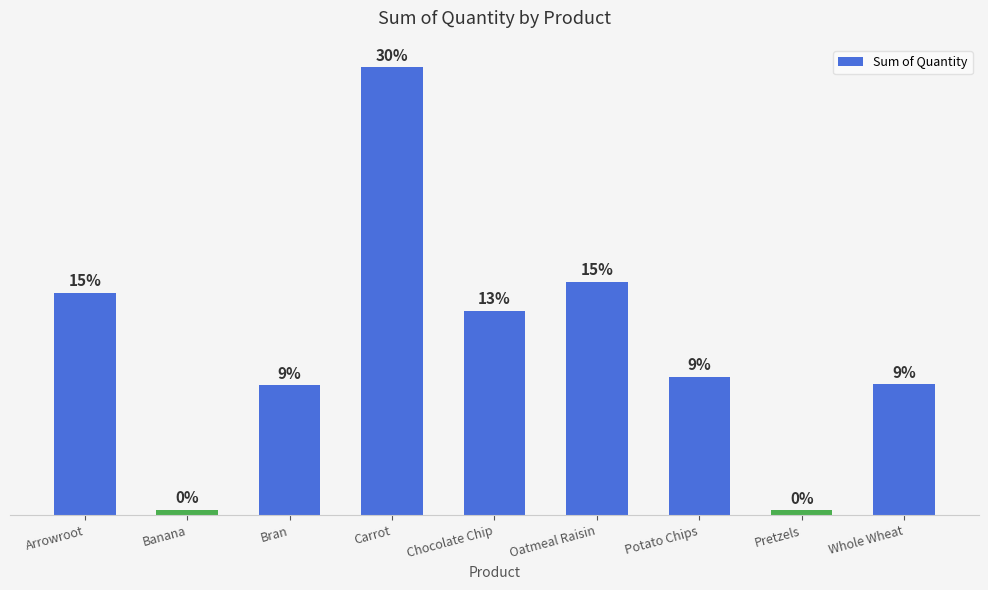

What is the sum of the values at Carrot and Pretzels?

2483